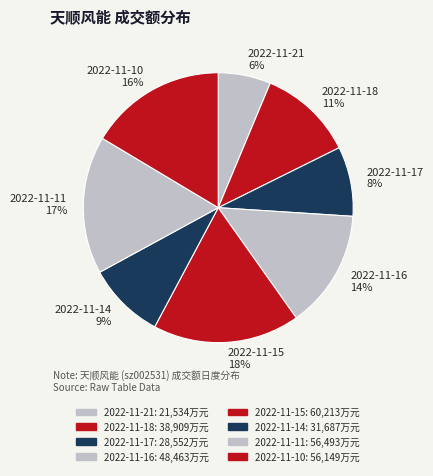

To the nearest percent, what portion does 2022-11-10 represent?

16%